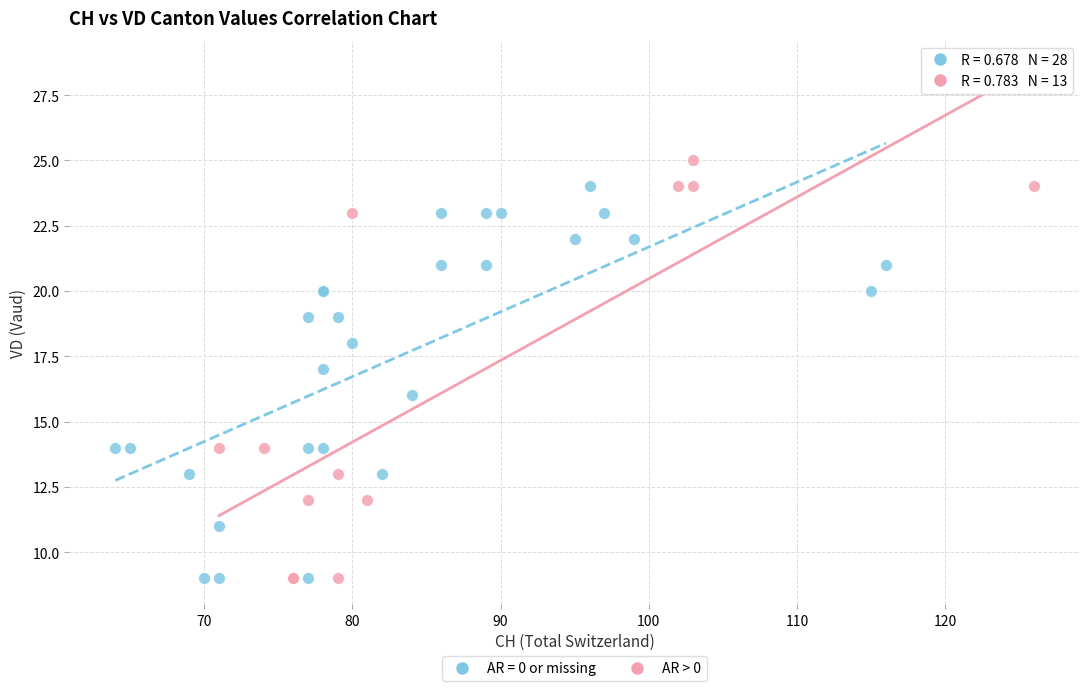

Which series has the widest spread of Y values?

AR > 0